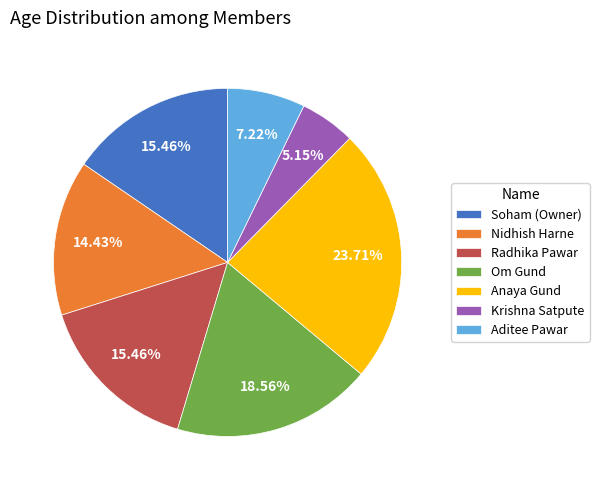

To the nearest percent, what is the combined percentage of Om Gund and Anaya Gund?

42%